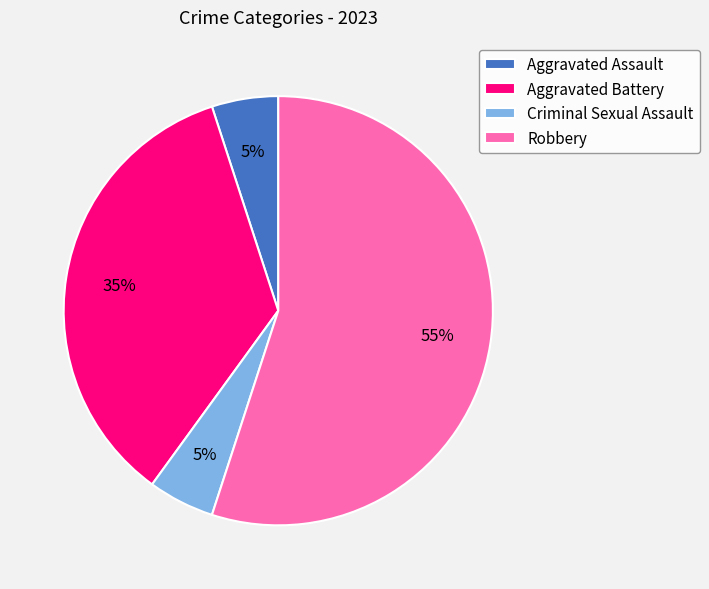

Which slice is the largest?

Robbery